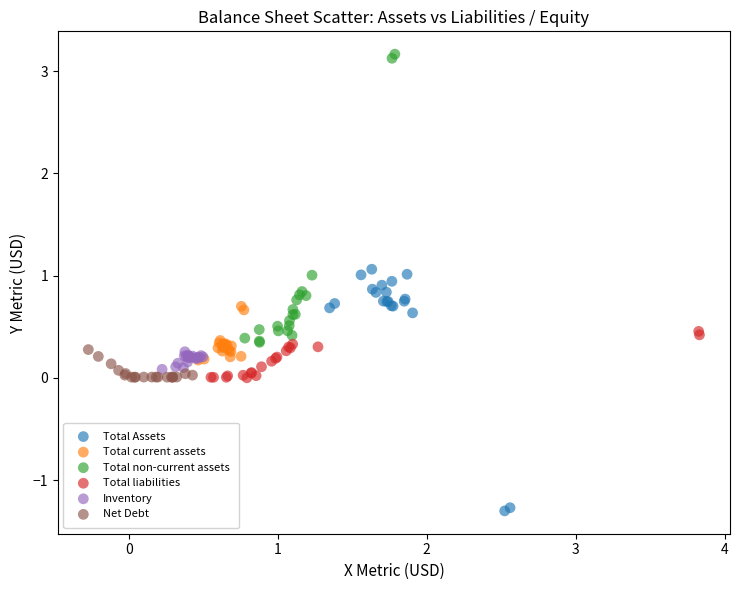

Which series has the widest spread of Y values?

Total non-current assets